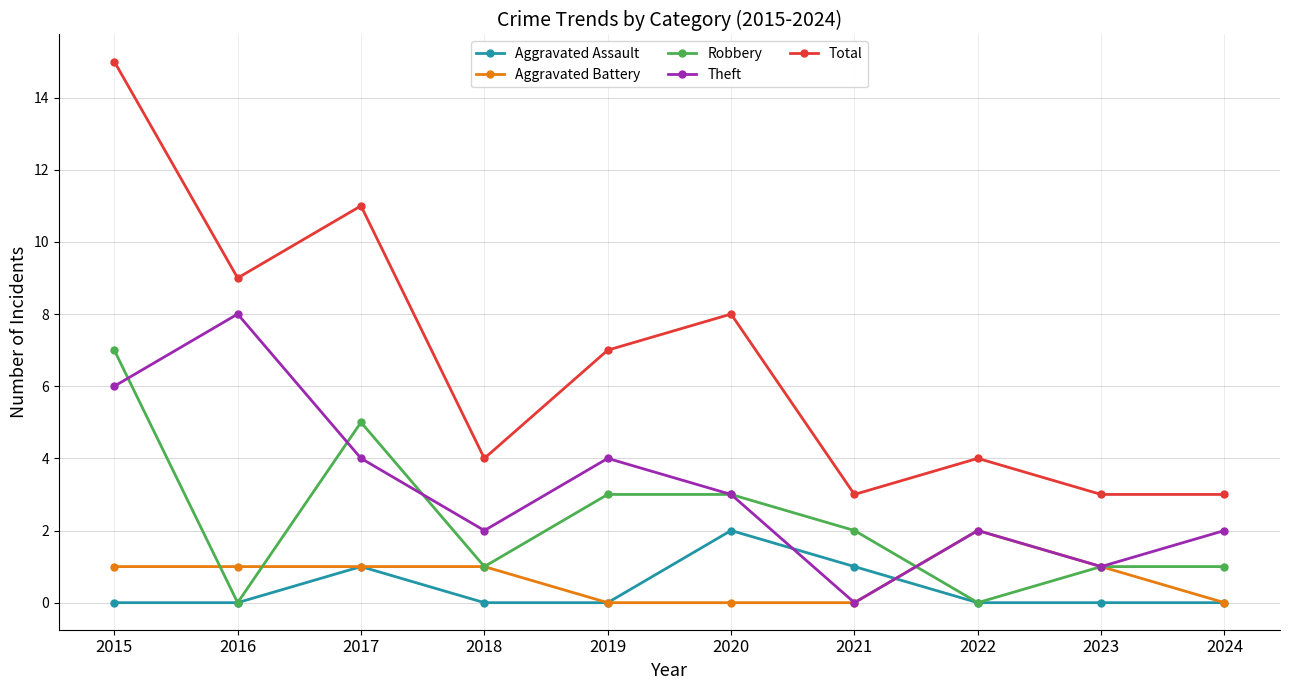

Does the chart have visible grid lines?

Yes